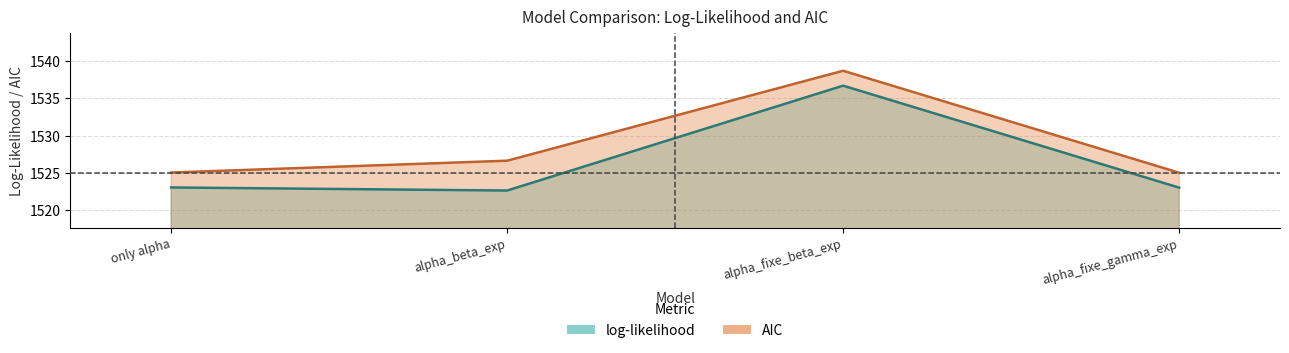

What is the average value of the log_likelihood series?

1526.3